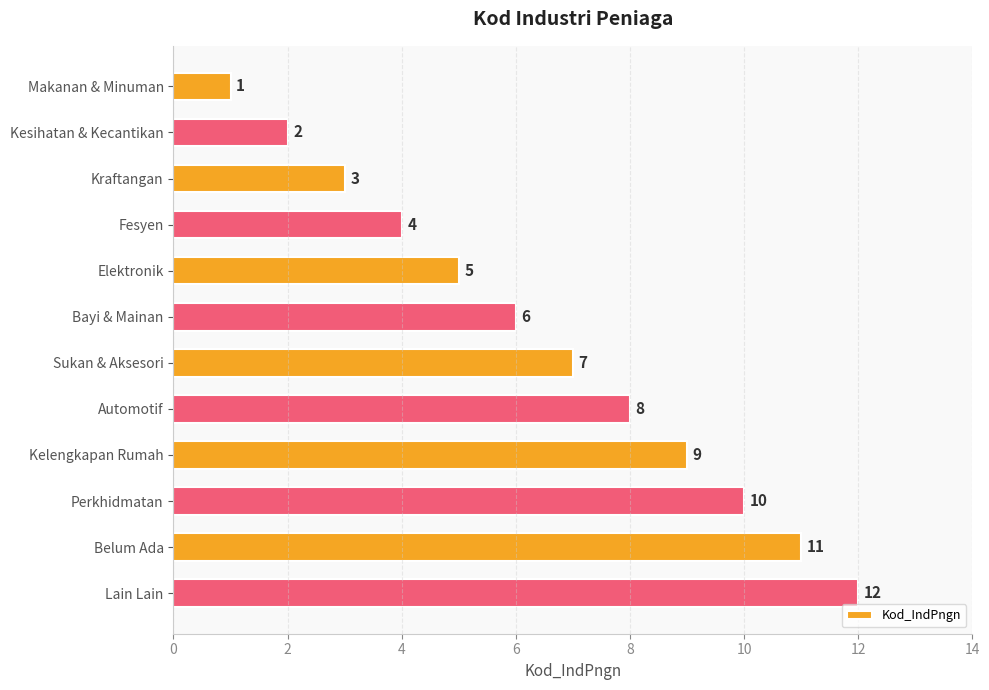

What is the change in value from Elektronik to Sukan & Aksesori?

+2